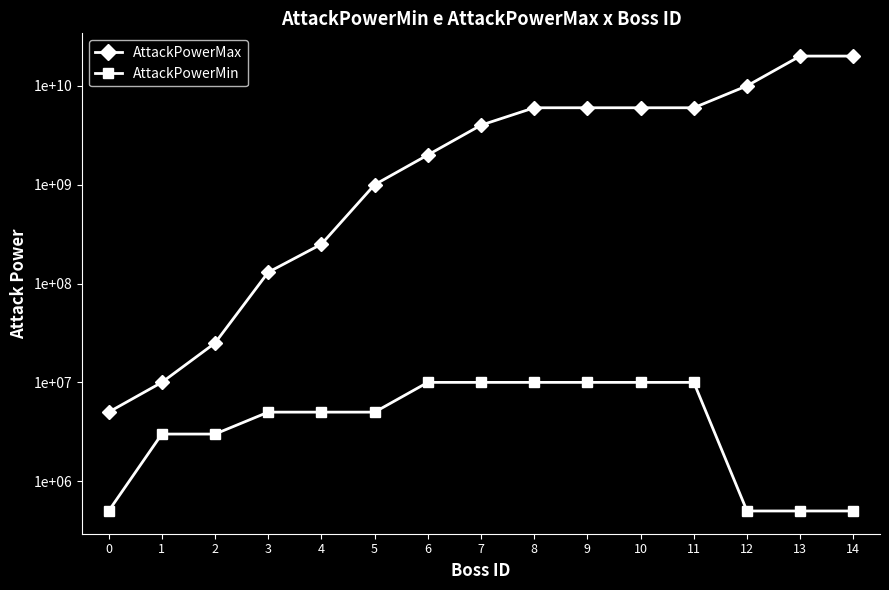

How many lines are shown in the chart?

2